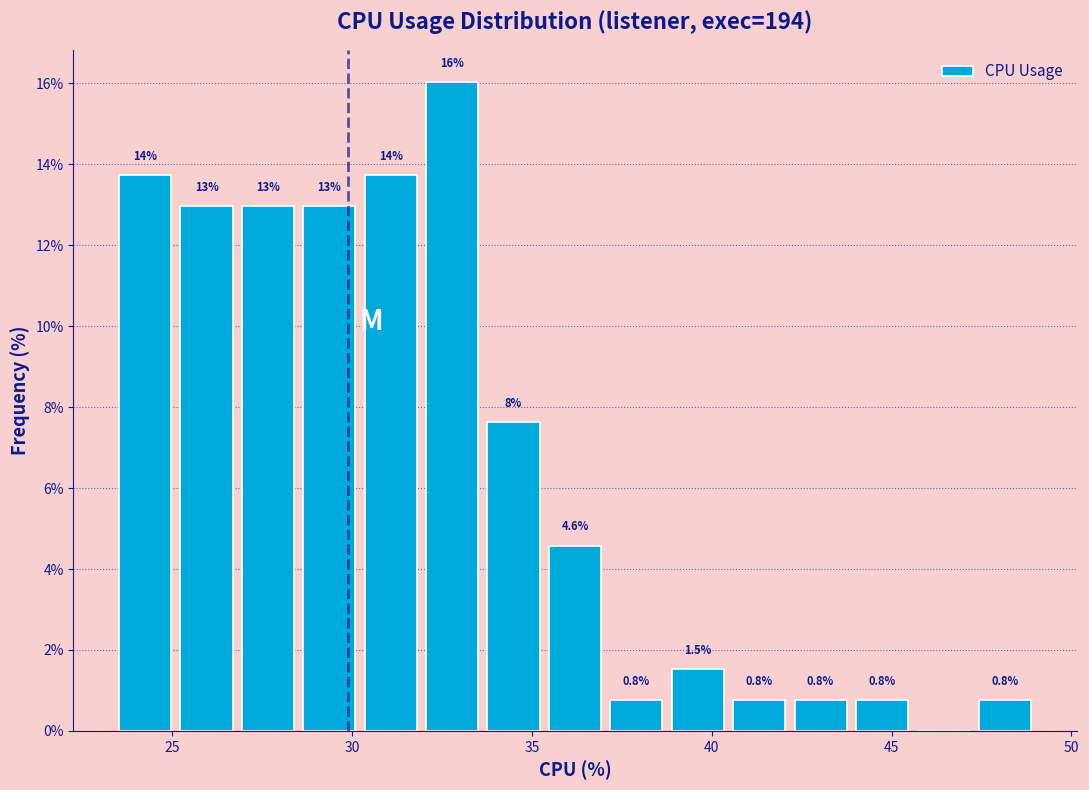

Around what value on the x-axis is the tallest bar? Give the approximate position of its centre, as read against the axis.

33.0